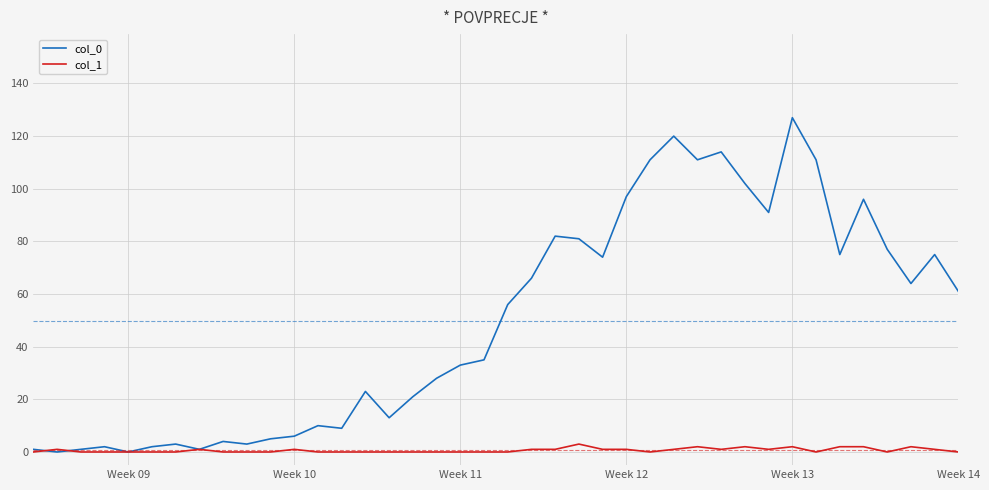

What is the greatest value displayed?

127